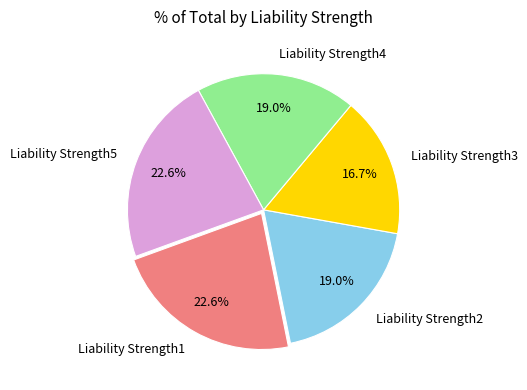

To the nearest percent, what is the combined percentage of Liability Strength2 and Liability Strength5?

42%